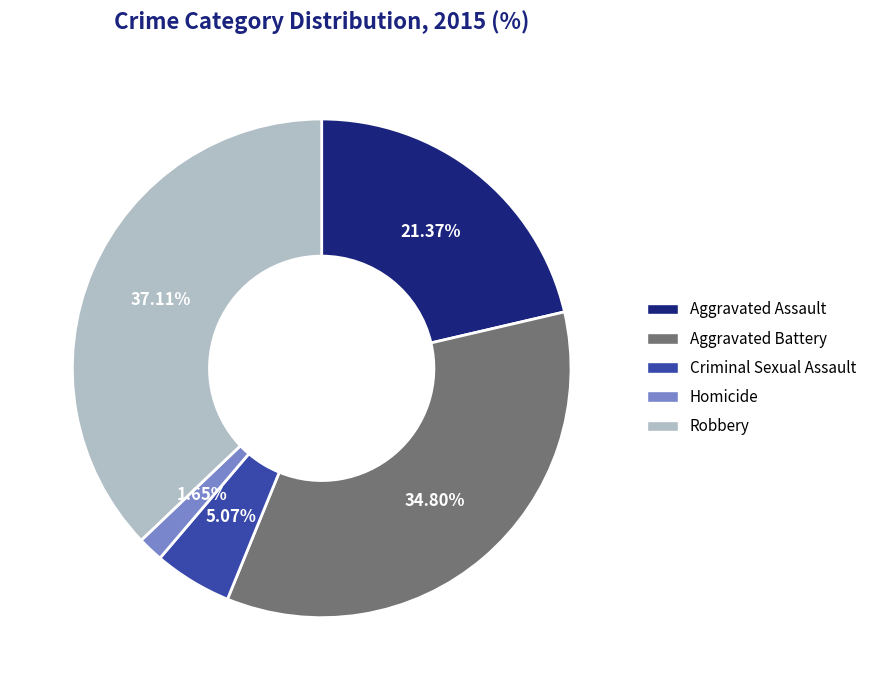

Does any single category account for the majority?

No